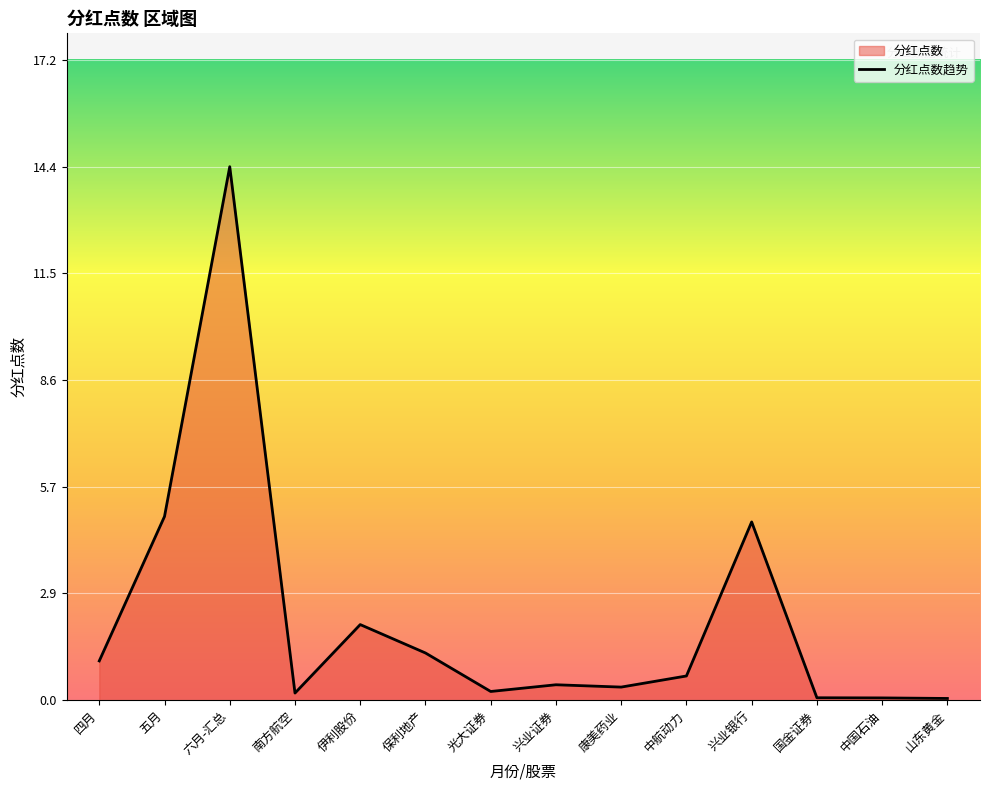

Between 四月 and 五月, which is larger?

五月